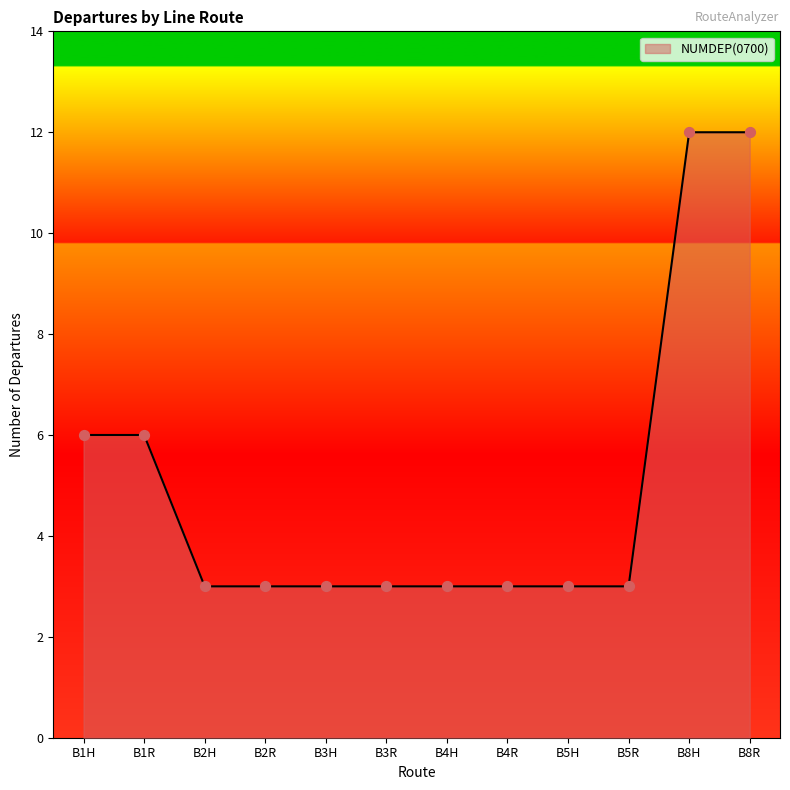

Which has a higher value, B8R or B1R?

B8R